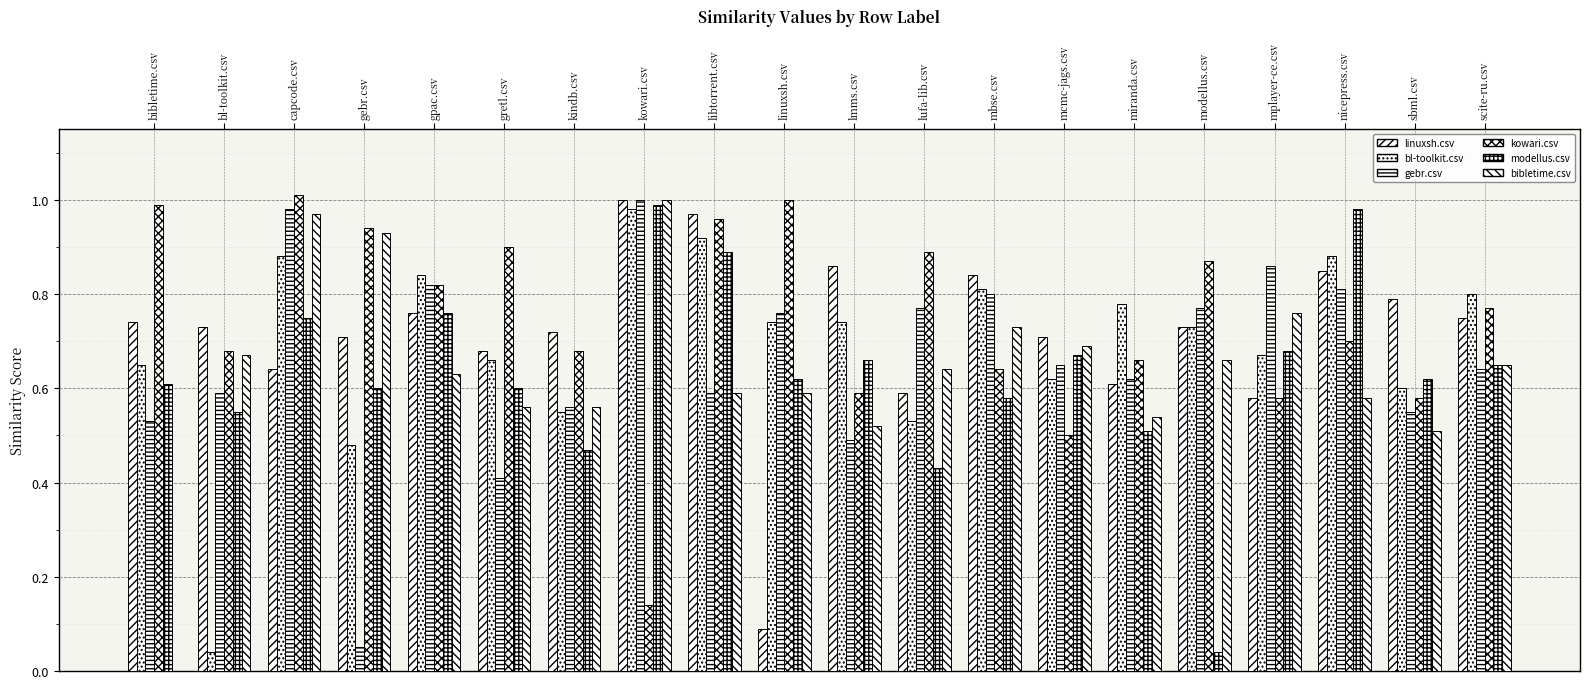

Rank the series by their maximum value, from highest to lowest.

kowari.csv, linuxsh.csv, gebr.csv, bibletime.csv, modellus.csv, bl-toolkit.csv